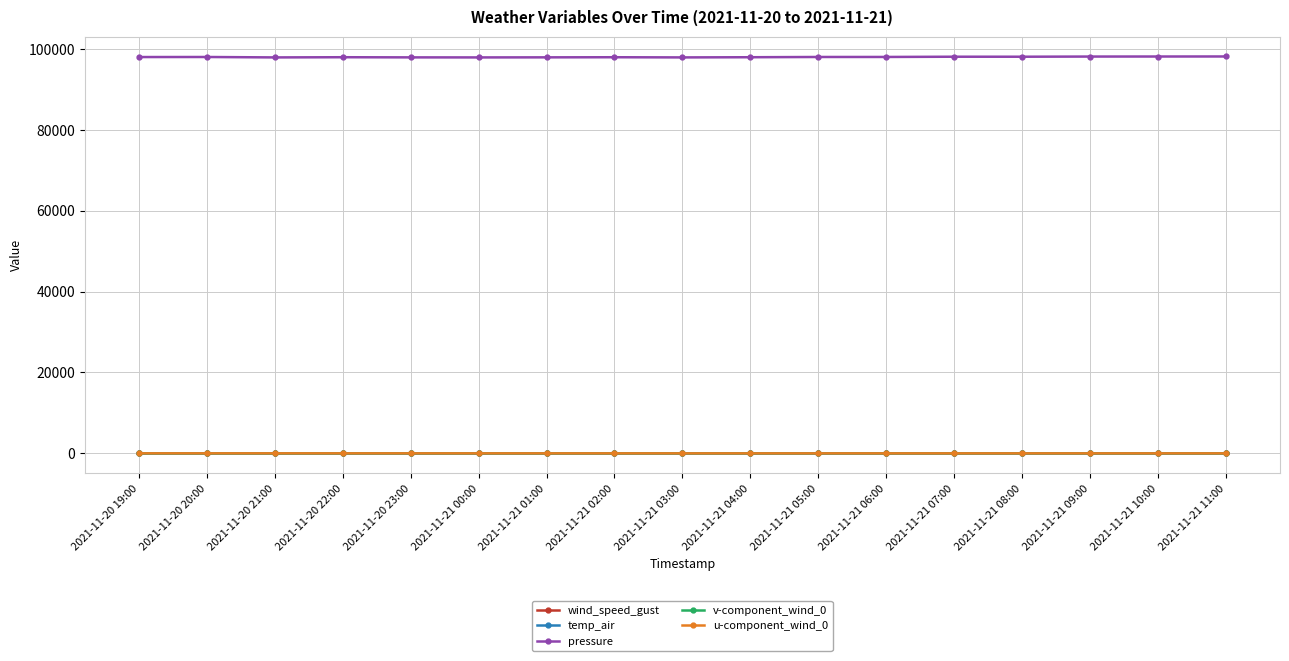

How many values in the wind_speed_gust series are below 7?

8